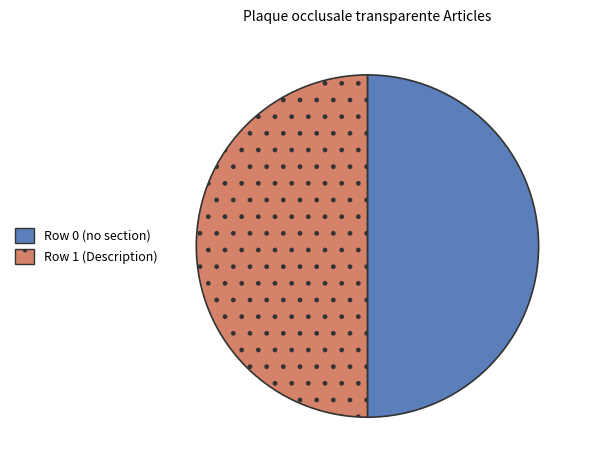

What is the ratio of the value at Row 0 (no section) to the value at Row 1 (Description)?

1.0